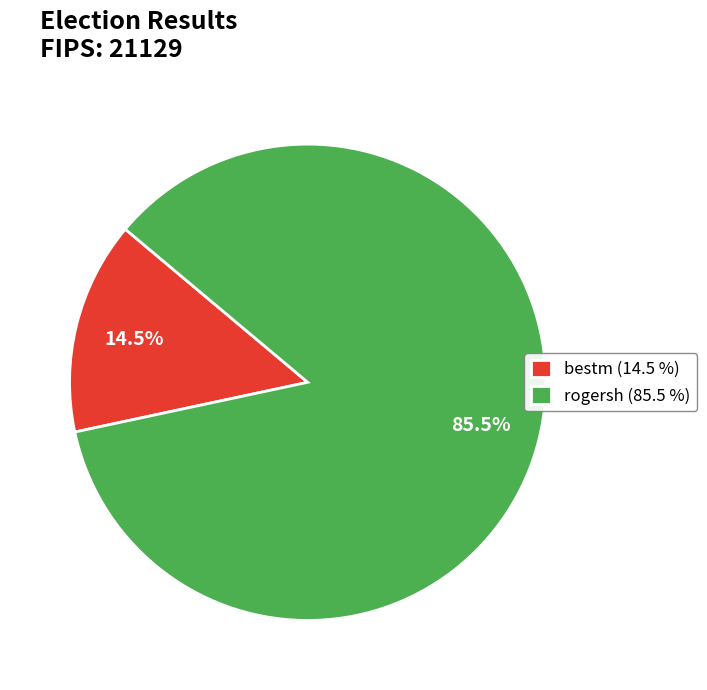

What is the ratio of the value at rogersh (85.5 %) to the value at bestm (14.5 %)?

5.9